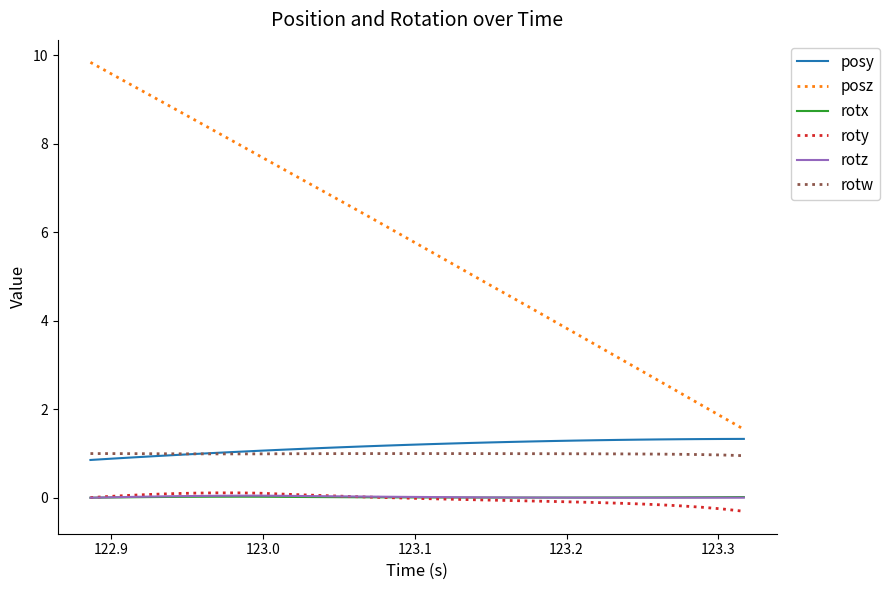

What is the maximum value shown in the chart?

9.8